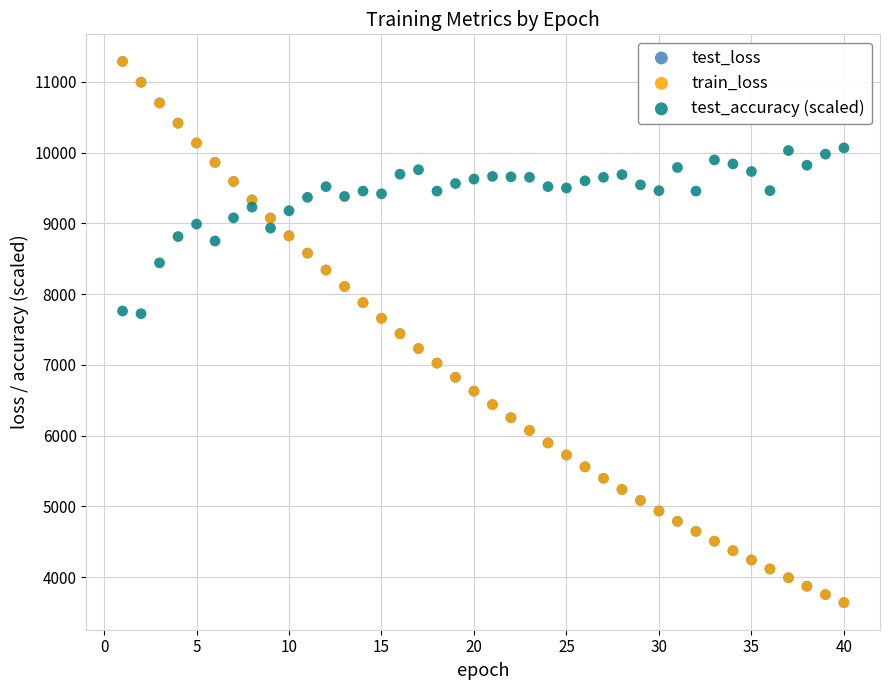

What are all the series names shown in the legend?

test_loss, train_loss, test_accuracy (scaled)